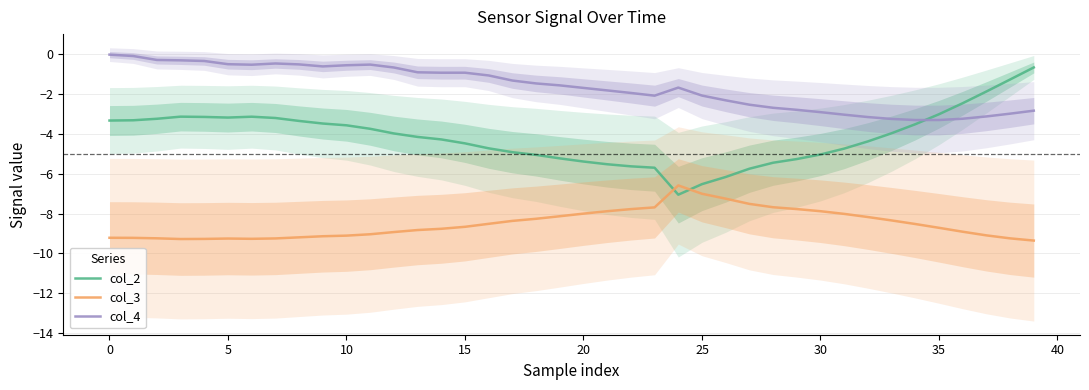

Which series has the largest total across all categories?

col_4